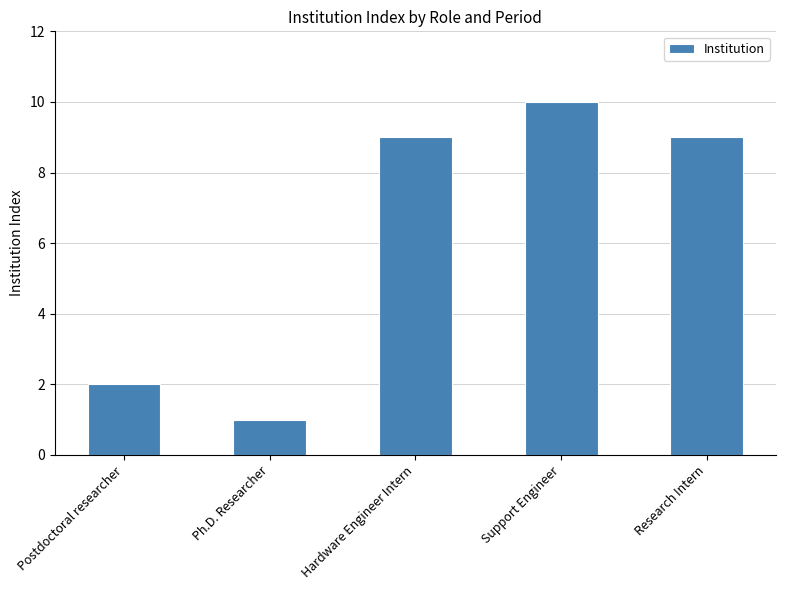

At which label is the value closest to 5?

Postdoctoral researcher